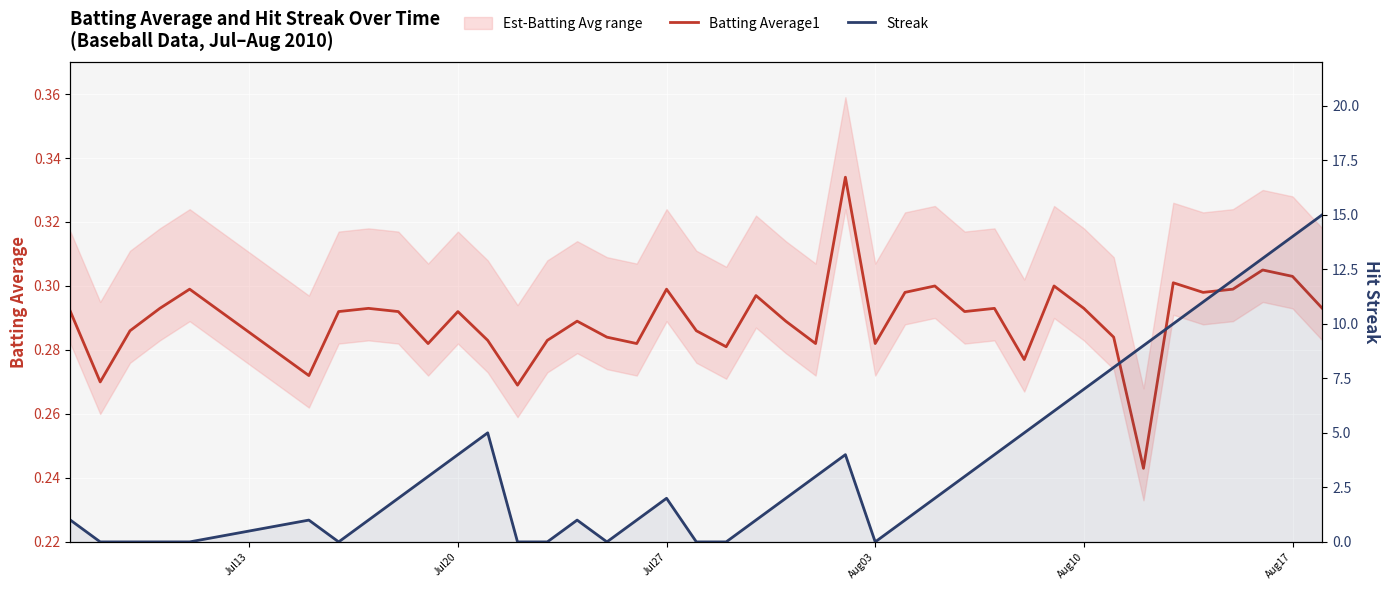

Reading left to right, what are all the values shown in this chart?

Batting Average1: 0.3	0.3	0.3	0.3	0.3	0.3	0.3	0.3	0.3	0.3	0.3	0.3	0.3	0.3	0.3	0.3	0.3	0.3	0.3	0.3	0.3	0.3	0.3	0.3	0.3	0.3	0.3	0.3	0.3	0.3	0.3	0.3	0.3	0.2	0.3	0.3	0.3	0.3	0.3	0.3
Streak: 1.0	0.0	0.0	0.0	0.0	1.0	0.0	1.0	2.0	3.0	4.0	5.0	0.0	0.0	1.0	0.0	1.0	2.0	0.0	0.0	1.0	2.0	3.0	4.0	0.0	1.0	2.0	3.0	4.0	5.0	6.0	7.0	8.0	9.0	10.0	11.0	12.0	13.0	14.0	15.0